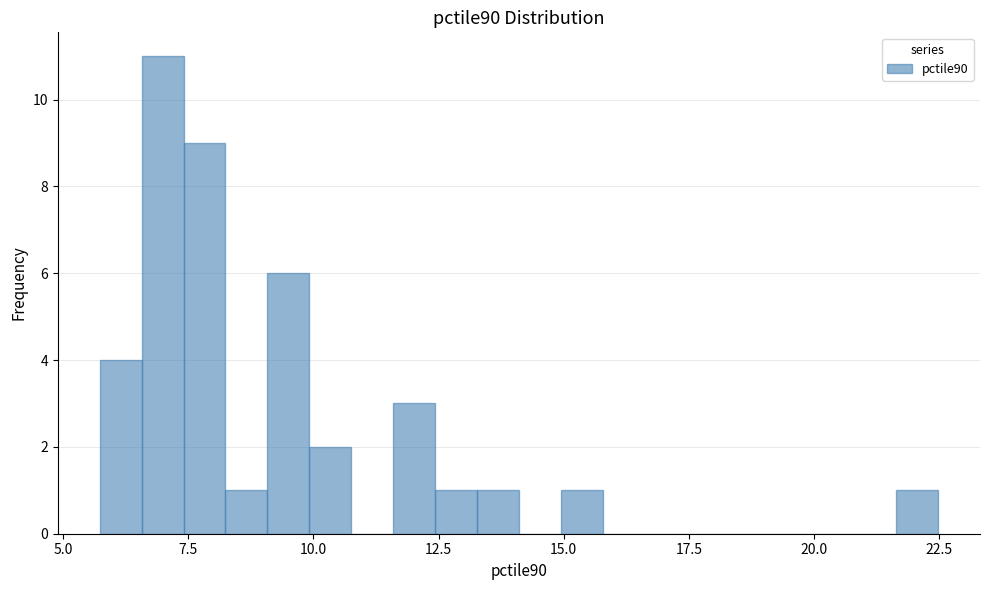

Read against the x-axis, roughly where is the centre of the tallest bar?

7.0